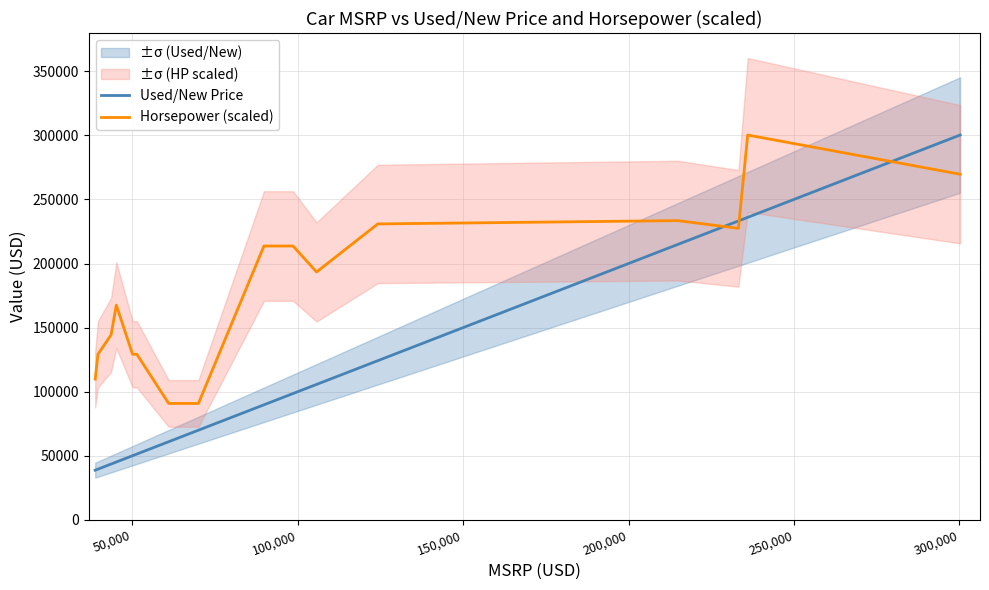

Which series has the largest total across all categories?

Horsepower (scaled)